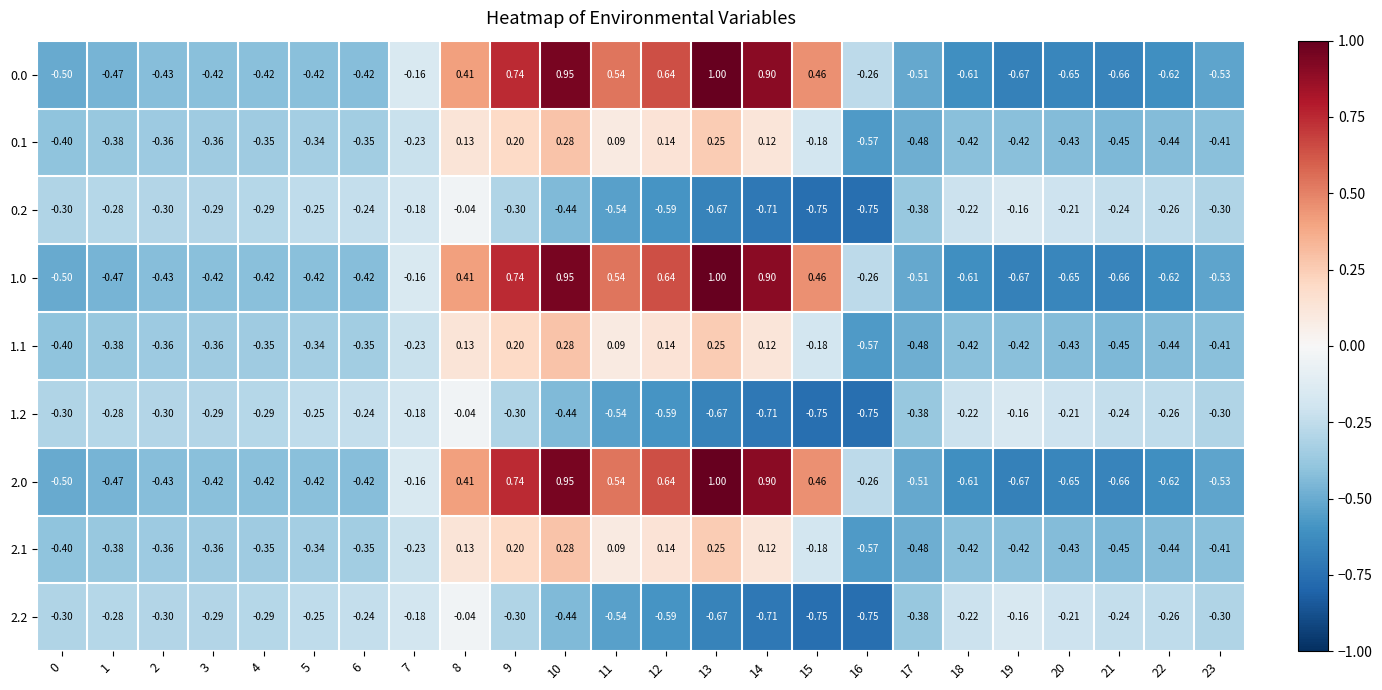

Is the value of 1.0 at 13 greater than the value of 2.1 at 3?

Yes